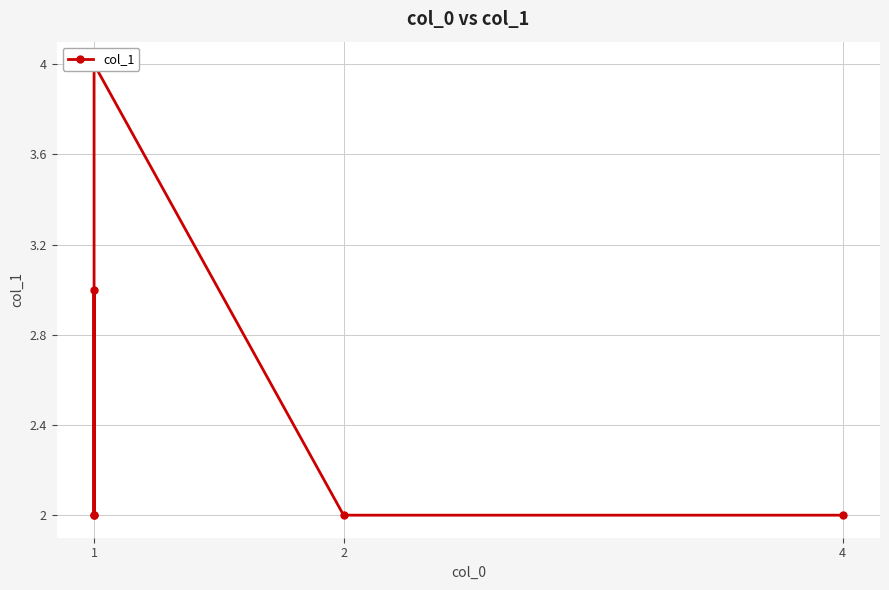

The chart shows a value of 1 at 1. True or false?

False